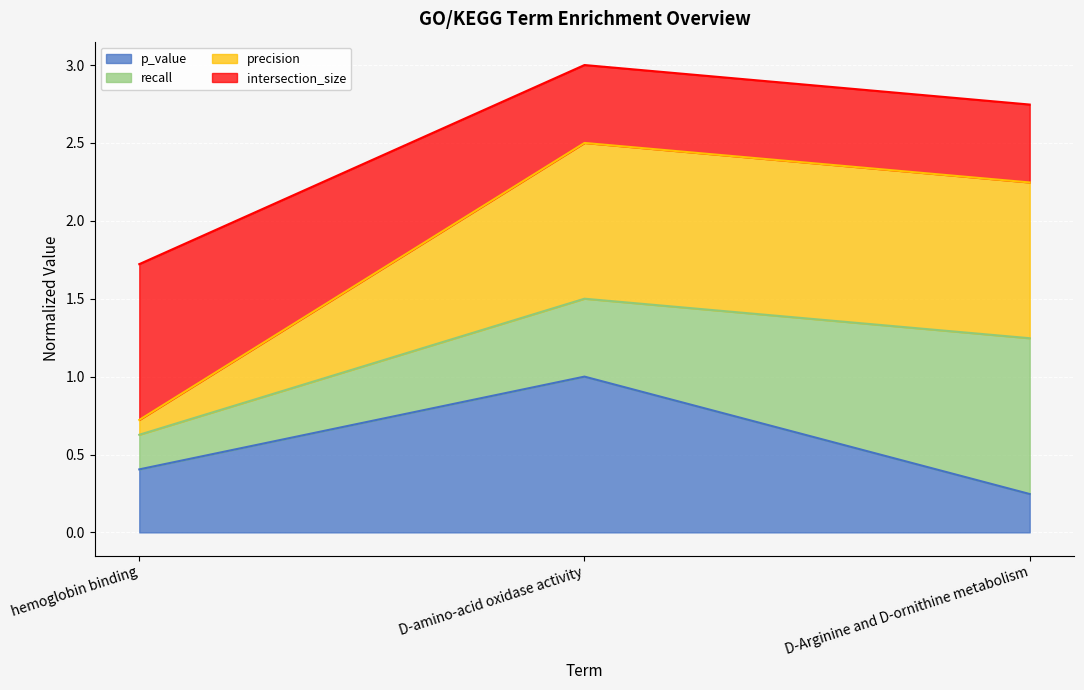

What is the label of the 2nd point from the right?

D-amino-acid oxidase activity